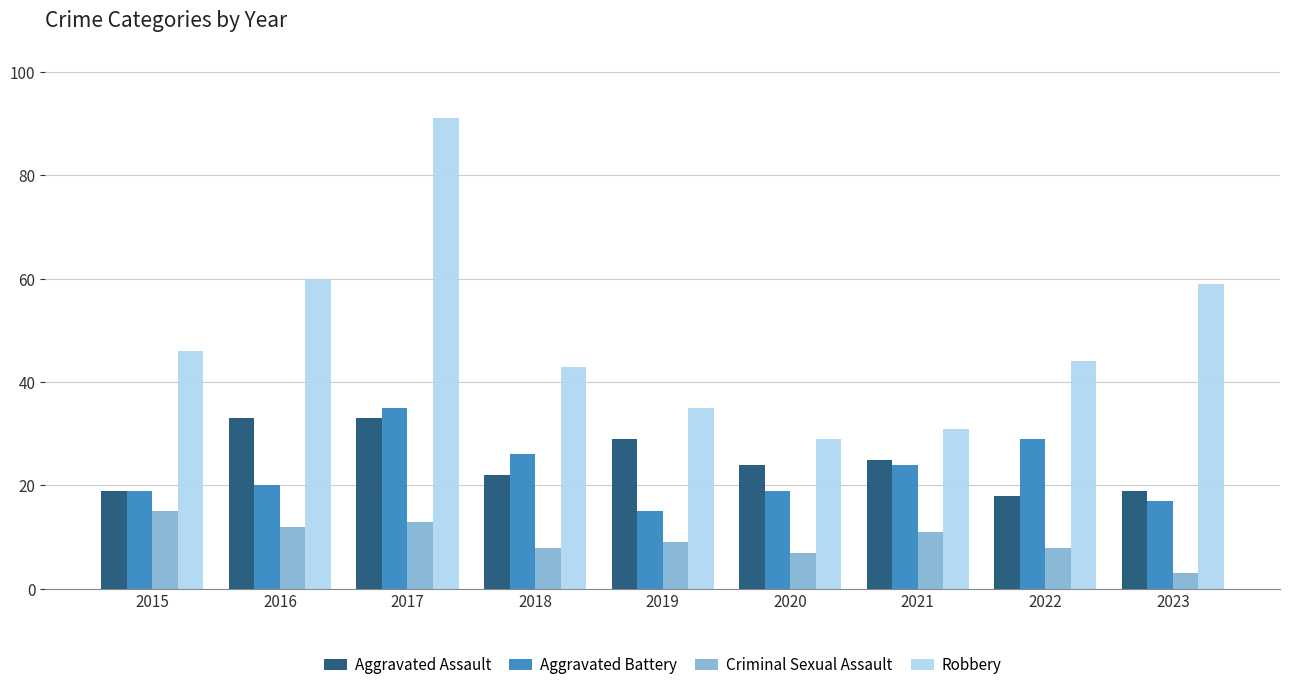

What is the spread (max minus min) of values at 2022?

36